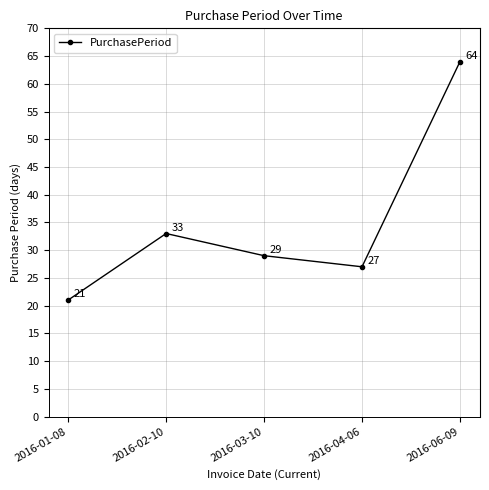

At which category does the chart reach its peak across all series?

2016-06-09